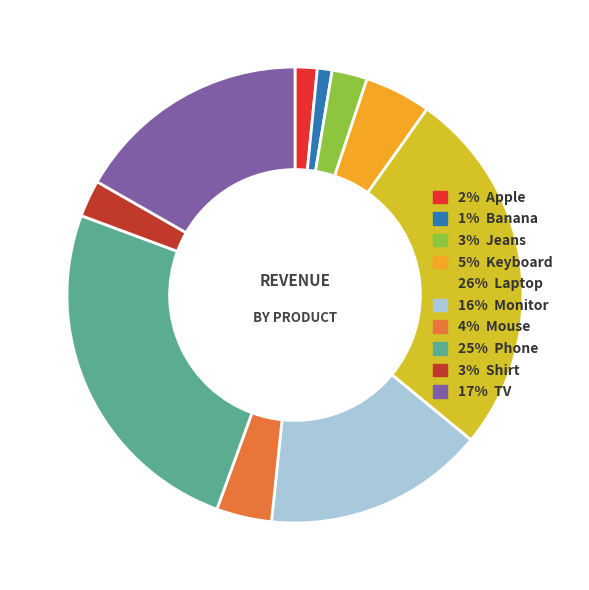

Is there a majority slice in this chart?

No